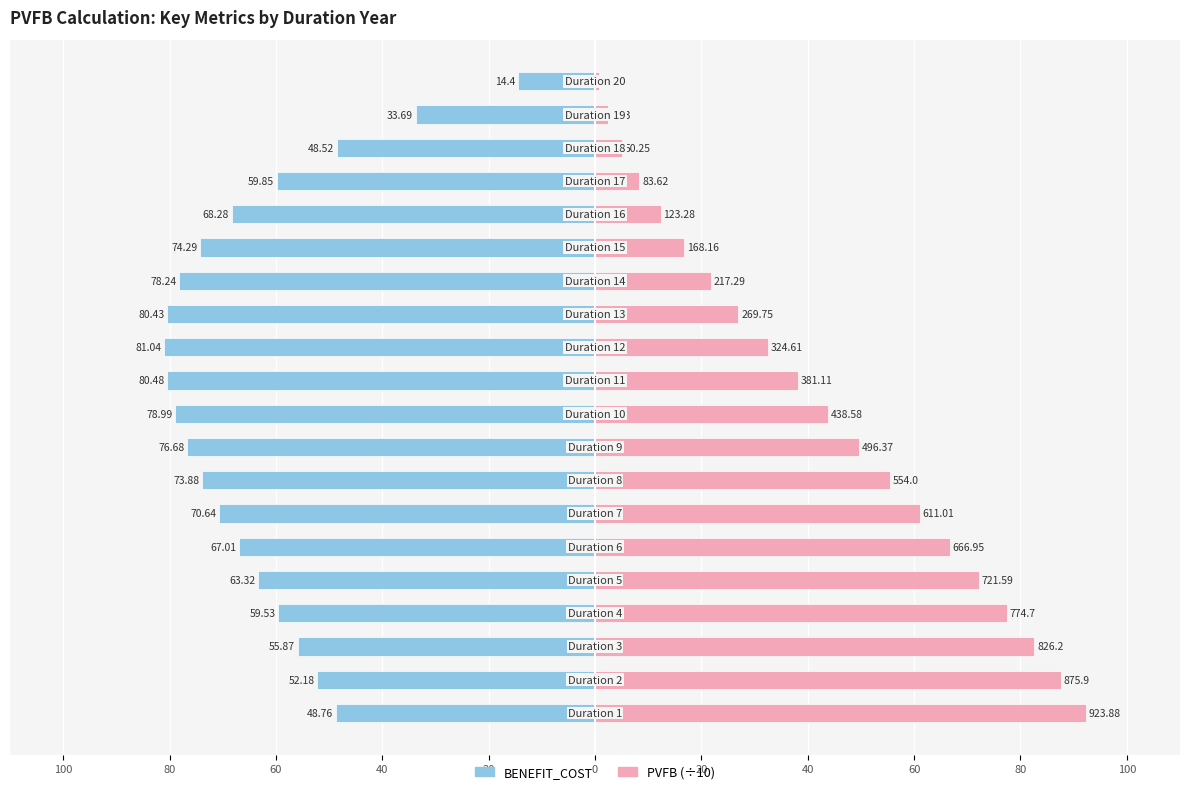

What is the difference between the maximum and second lowest values in the PVFB (÷10) series?

90.0